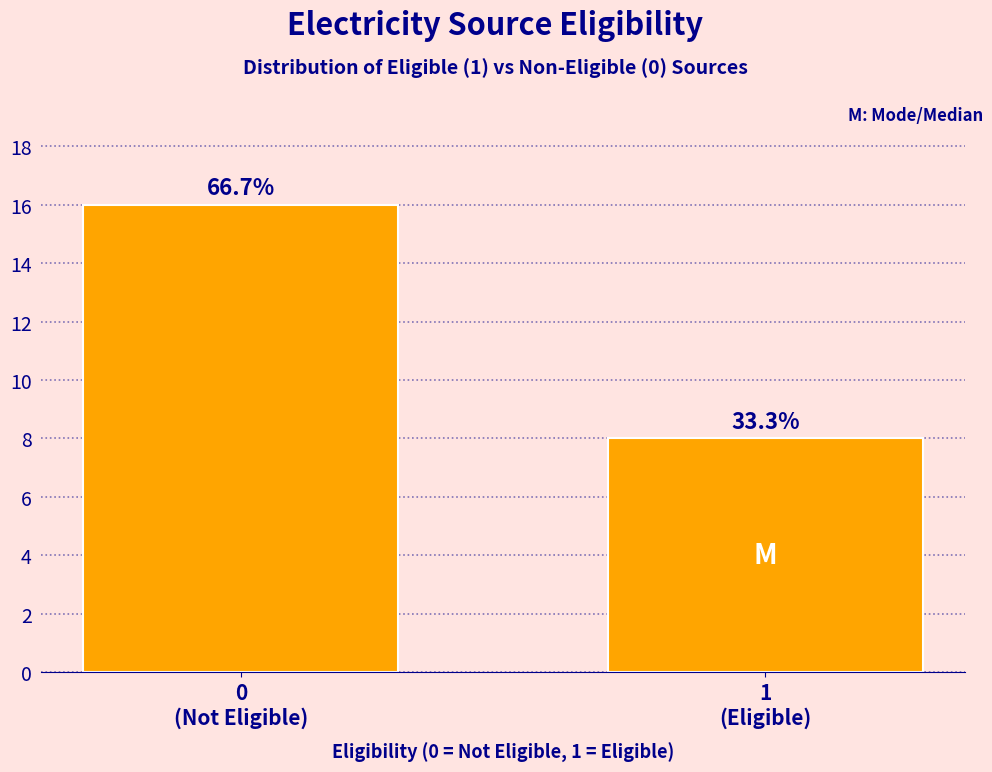

Does the chart contain any negative values?

No